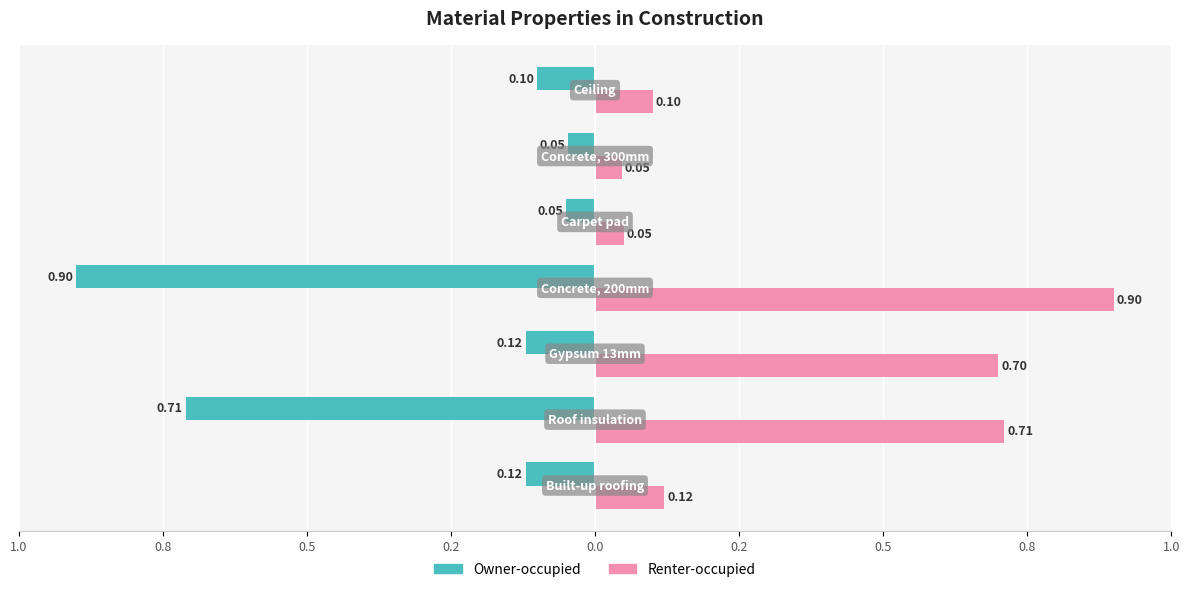

What are all the series names shown in the legend?

Owner-occupied, Renter-occupied